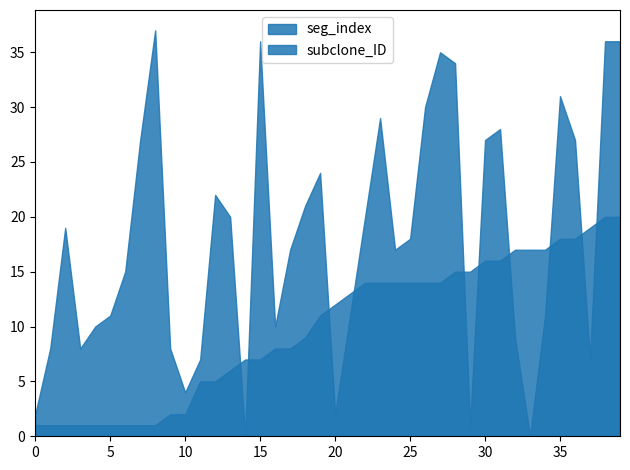

Rank the categories by subclone_ID value from lowest to highest.

0, 1, 2, 3, 4, 5, 6, 7, 8, 9, 10, 11, 12, 13, 14, 15, 16, 17, 18, 19, 20, 21, 22, 23, 24, 25, 26, 27, 28, 29, 30, 31, 32, 33, 34, 35, 36, 37, 38, 39